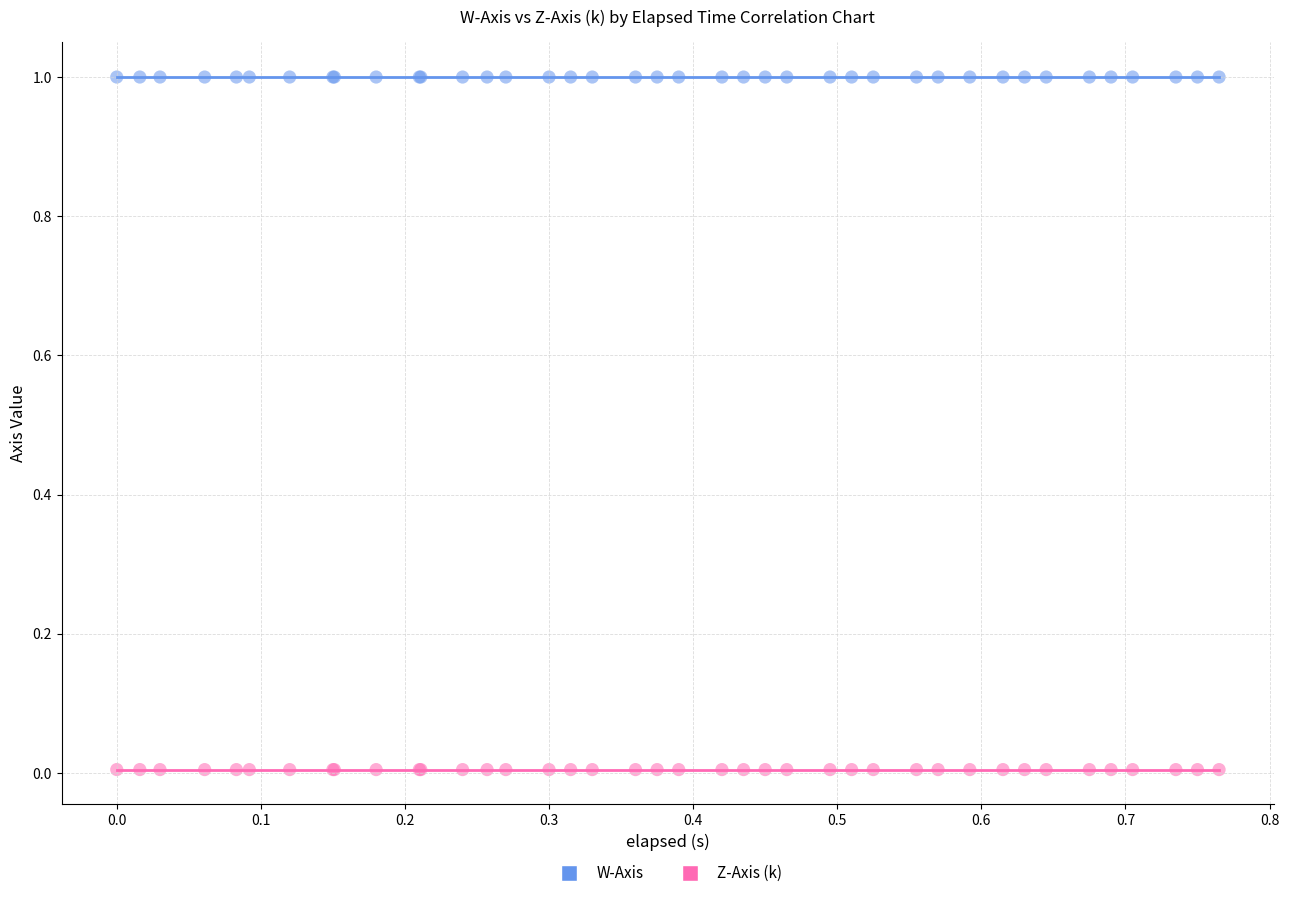

Which series reaches the maximum Y coordinate?

W-Axis